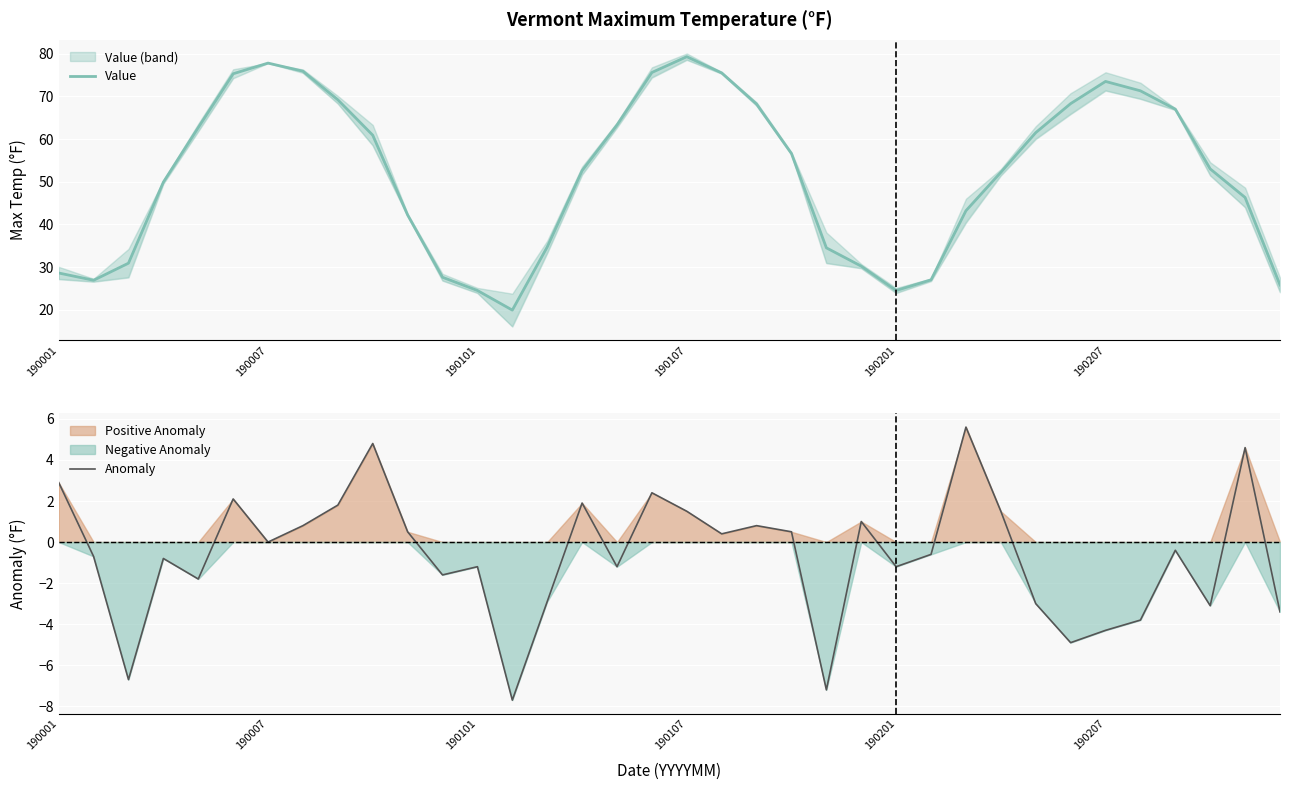

Which category has the highest value in the Value series?

190107